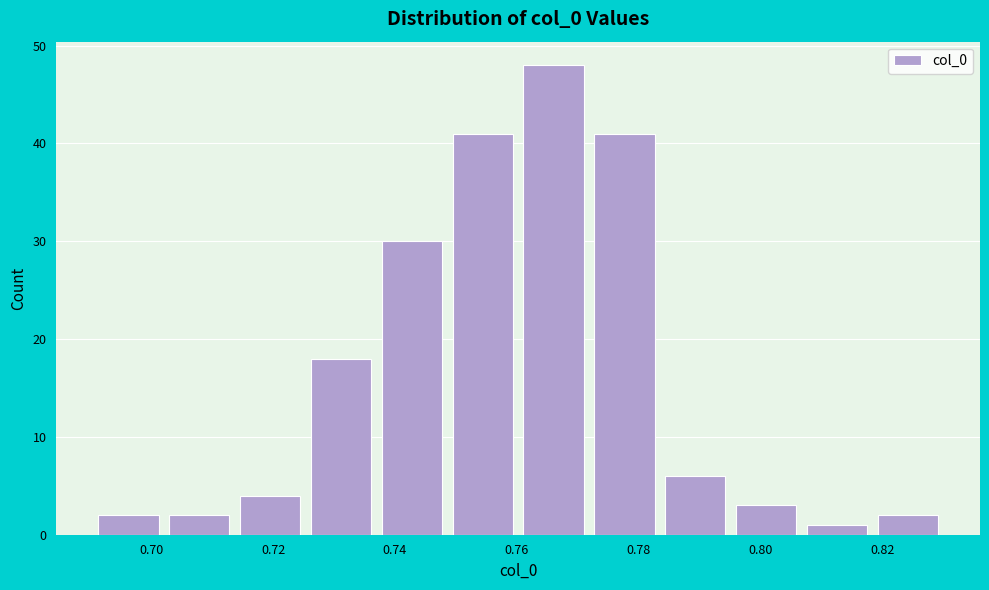

Reading left to right, list every bar in this chart as the range it spans on the x-axis followed by its height. Neither the bar edges nor the heights are printed on the chart, so give them approximately, as read against the axes.

0.690 to 0.702: 2
0.702 to 0.714: 2
0.714 to 0.726: 4
0.726 to 0.736: 18
0.736 to 0.748: 30
0.748 to 0.760: 41
0.760 to 0.772: 48
0.772 to 0.784: 41
0.784 to 0.796: 6
0.796 to 0.806: 3
0.806 to 0.818: 1
0.818 to 0.830: 2